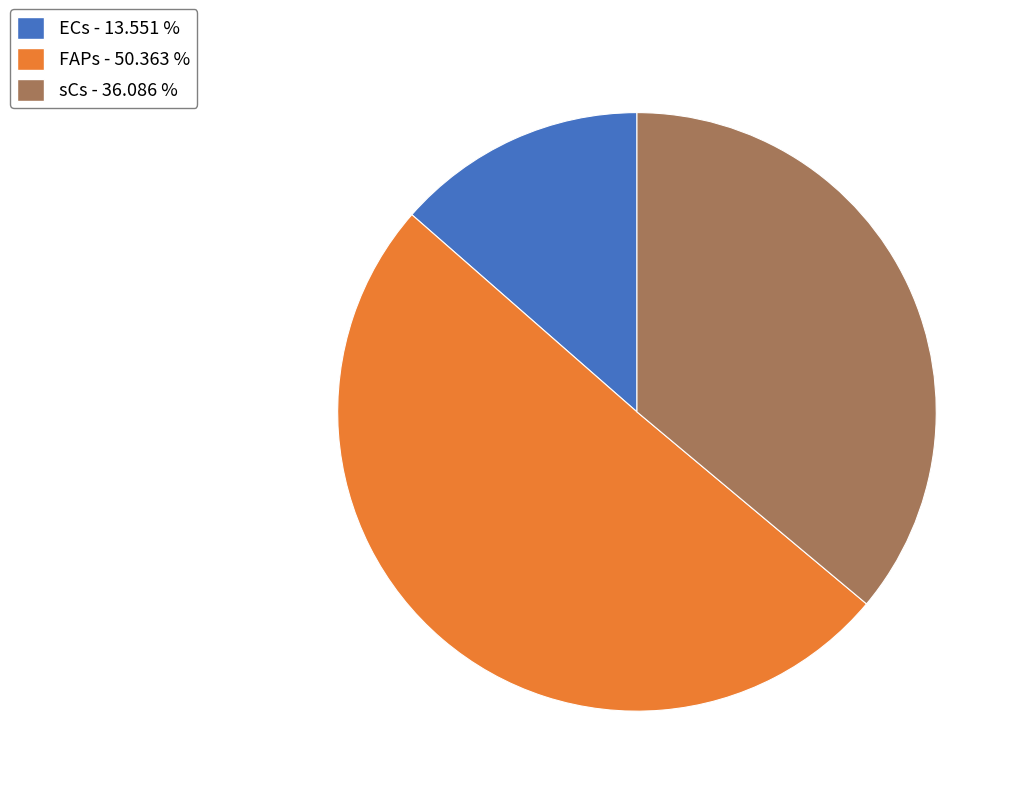

Between sCs - 36.086 % and FAPs - 50.363 %, which is larger?

FAPs - 50.363 %